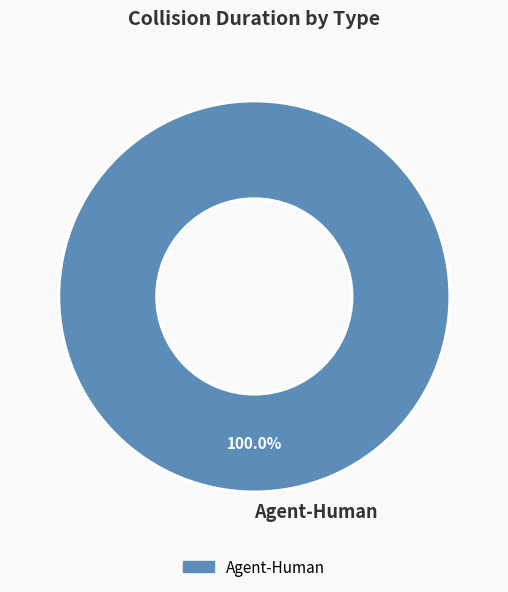

Does any single category account for the majority?

Yes